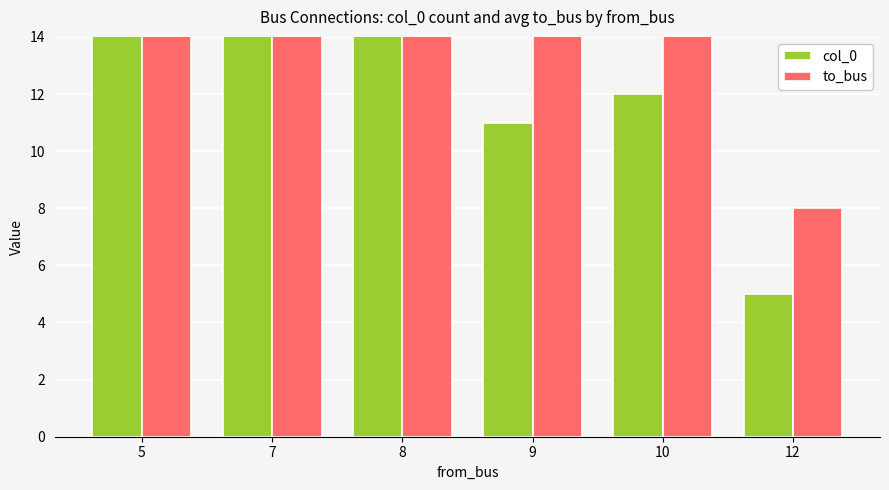

Is it true that col_0 equals 12 at 10?

True